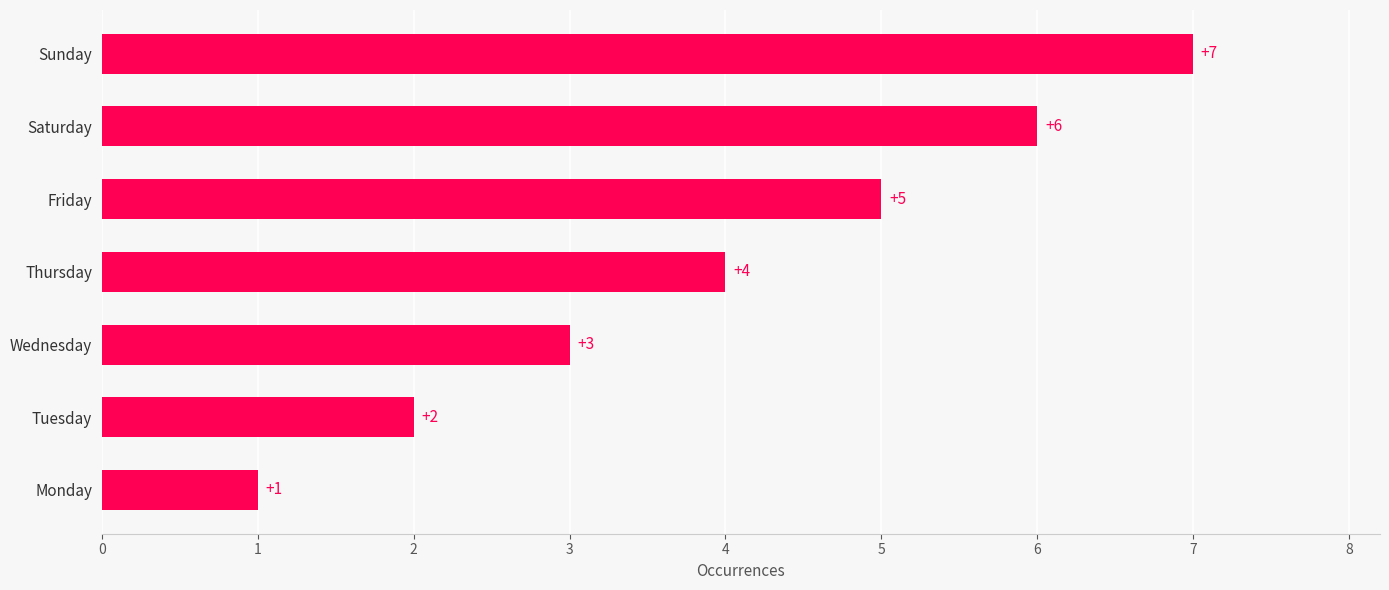

Rank the categories by value from highest to lowest.

Sunday, Saturday, Friday, Thursday, Wednesday, Tuesday, Monday